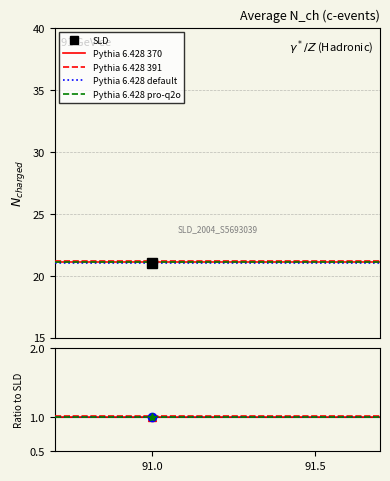

Is the value of Pythia 6.428 pro-q2o at 91.5 greater than the value of Pythia 6.428 391 at 91.0?

No